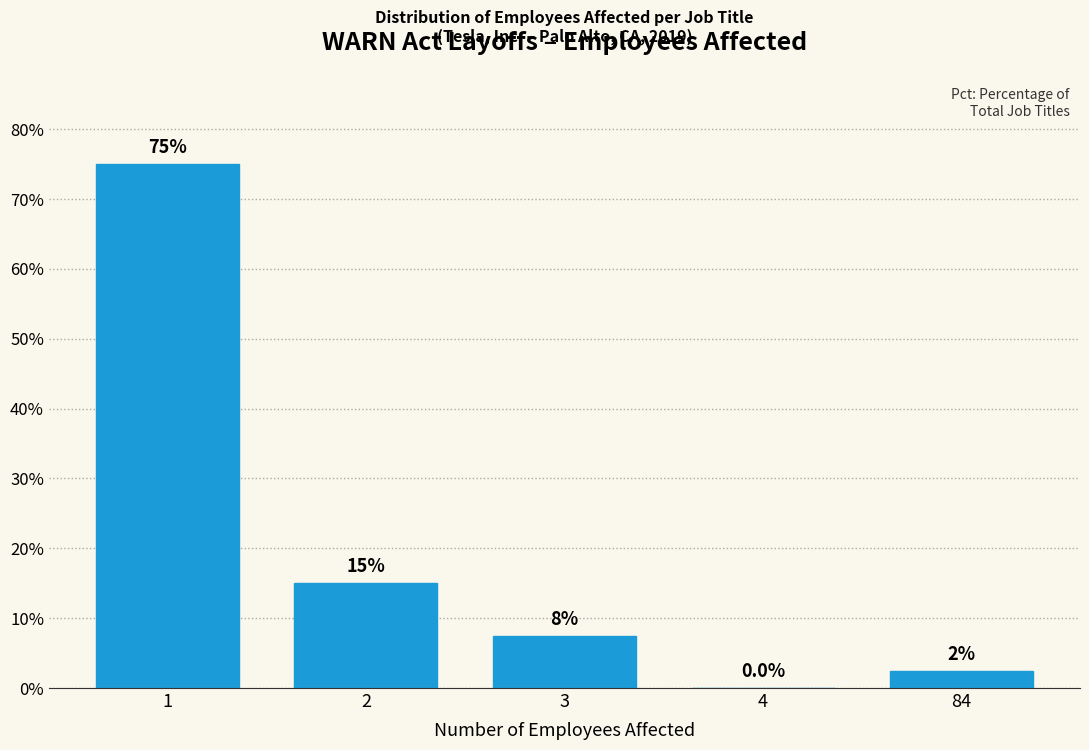

Reading right to left, what are all the values shown in this chart?

84=2.5	4=0.0	3=7.5	2=15.0	1=75.0